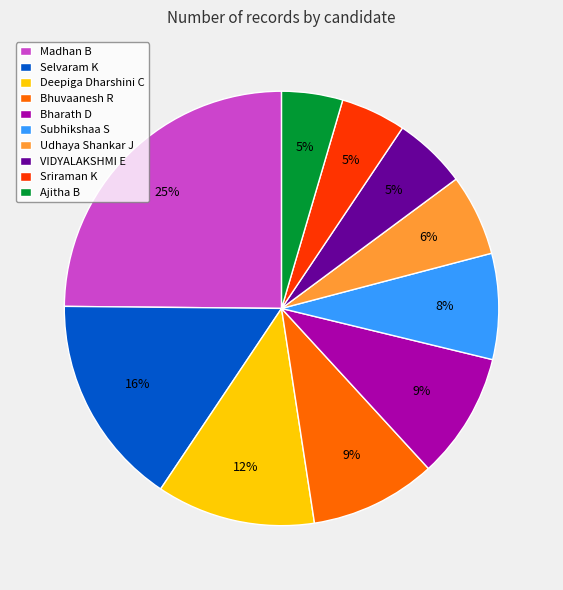

What is the ratio of the value at Deepiga Dharshini C to the value at Subhikshaa S?

1.5